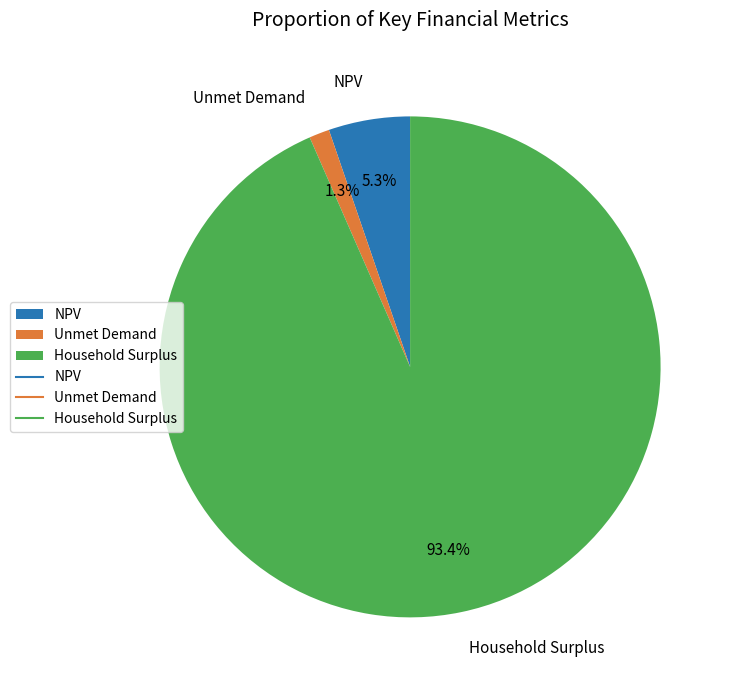

Which slice is the largest?

Household Surplus